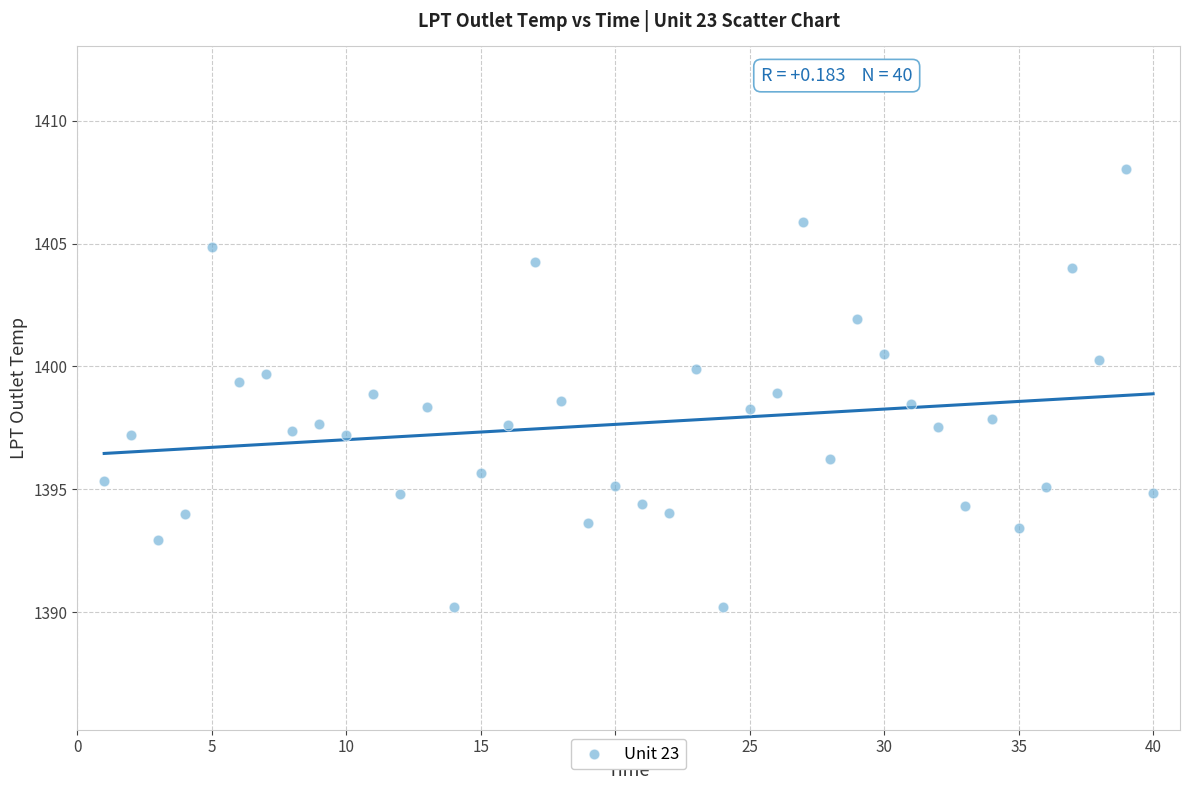

What is the range of Y values (max minus min)?

17.8